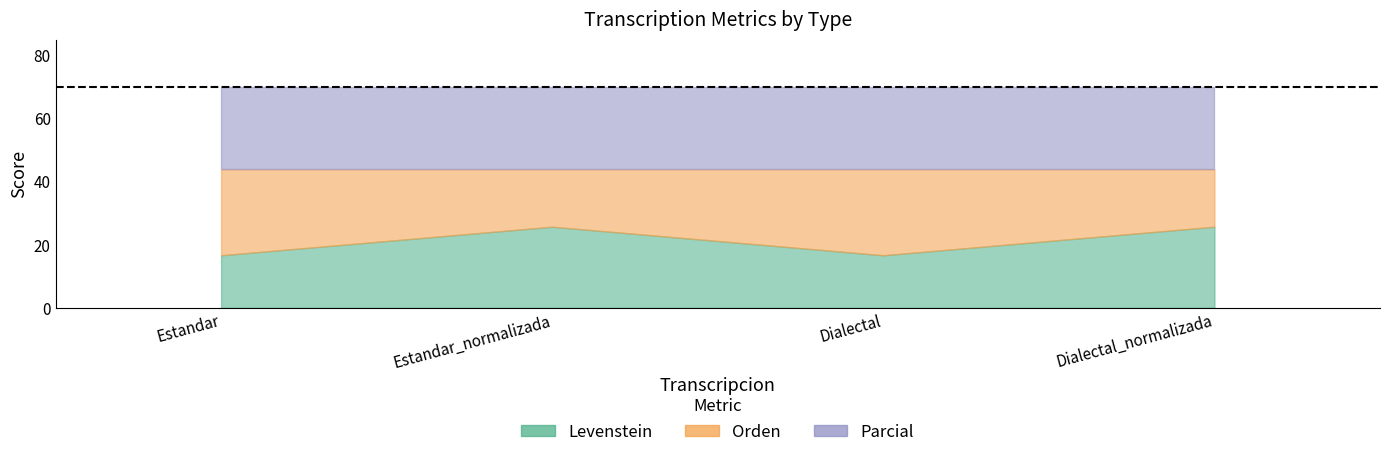

Is the value of Parcial at Estandar_normalizada greater than the value of Levenstein at Estandar?

Yes